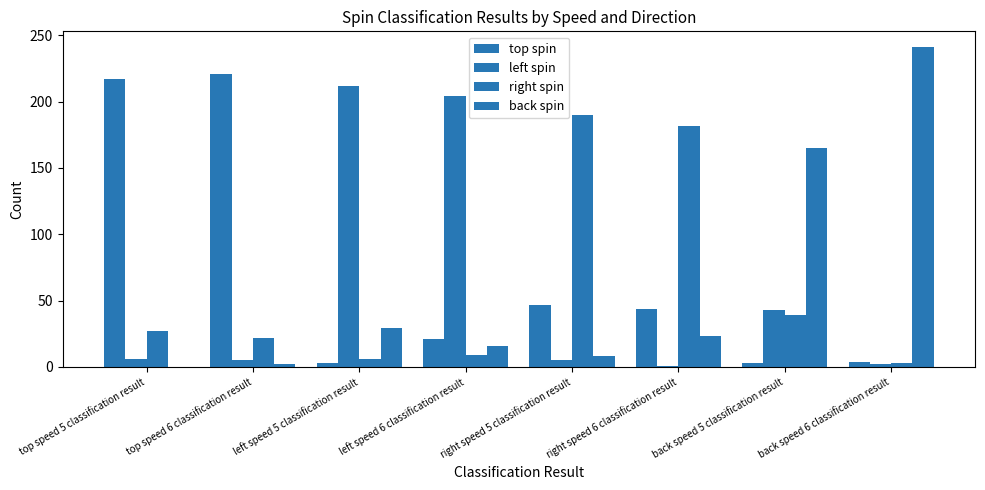

How many distinct data groups are displayed?

4